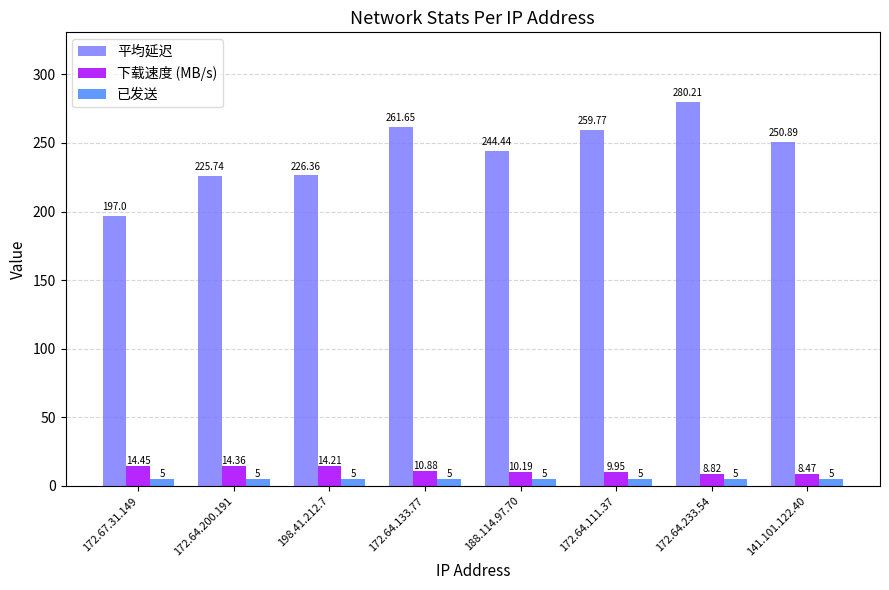

Which series has the largest range (max minus min)?

平均延迟